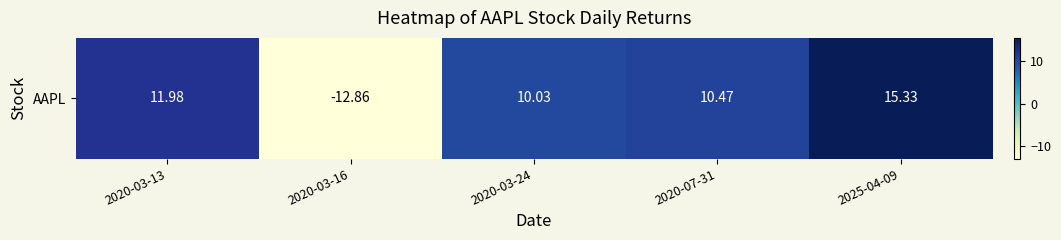

List the labels in order of value, largest first.

2025-04-09, 2020-03-13, 2020-07-31, 2020-03-24, 2020-03-16